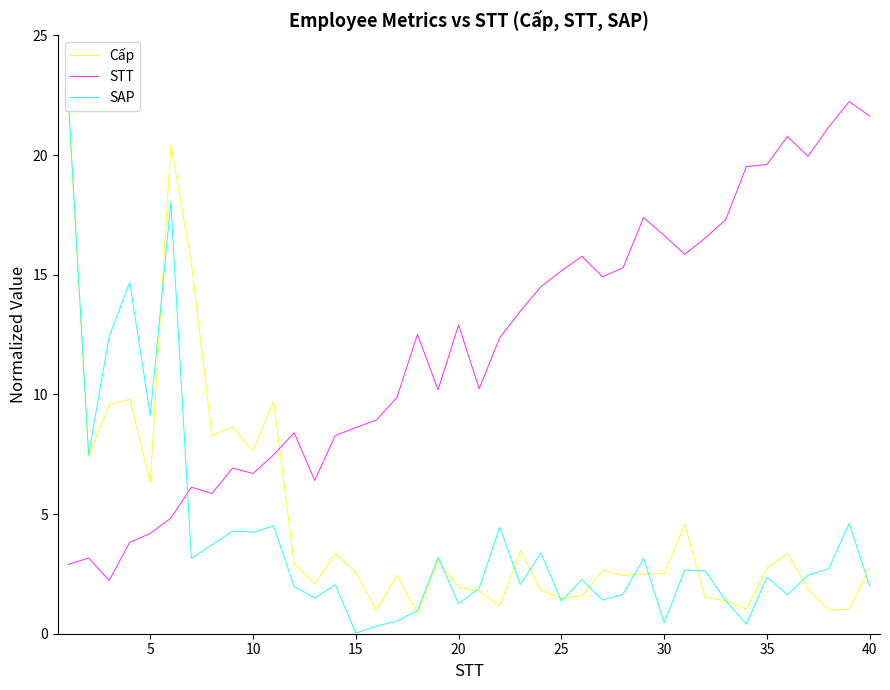

Which series ends up on top after the final intersection of Cấp and STT?

STT